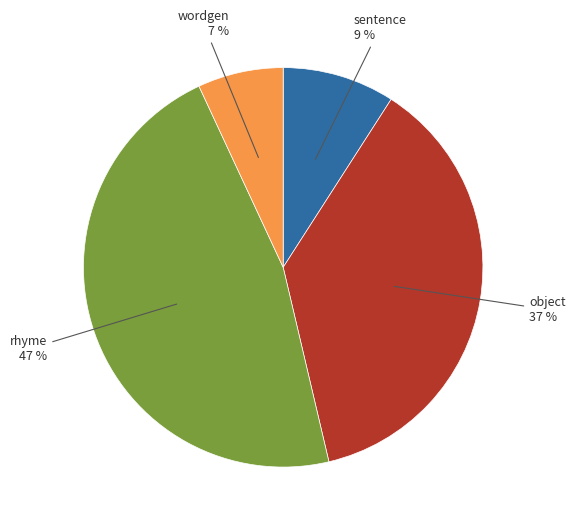

To the nearest percent, what is the average slice percentage?

25%